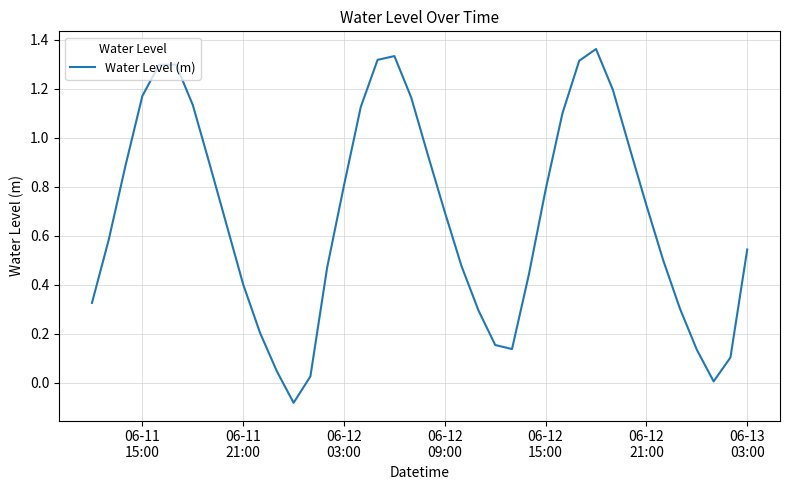

How many lines are shown in the chart?

1